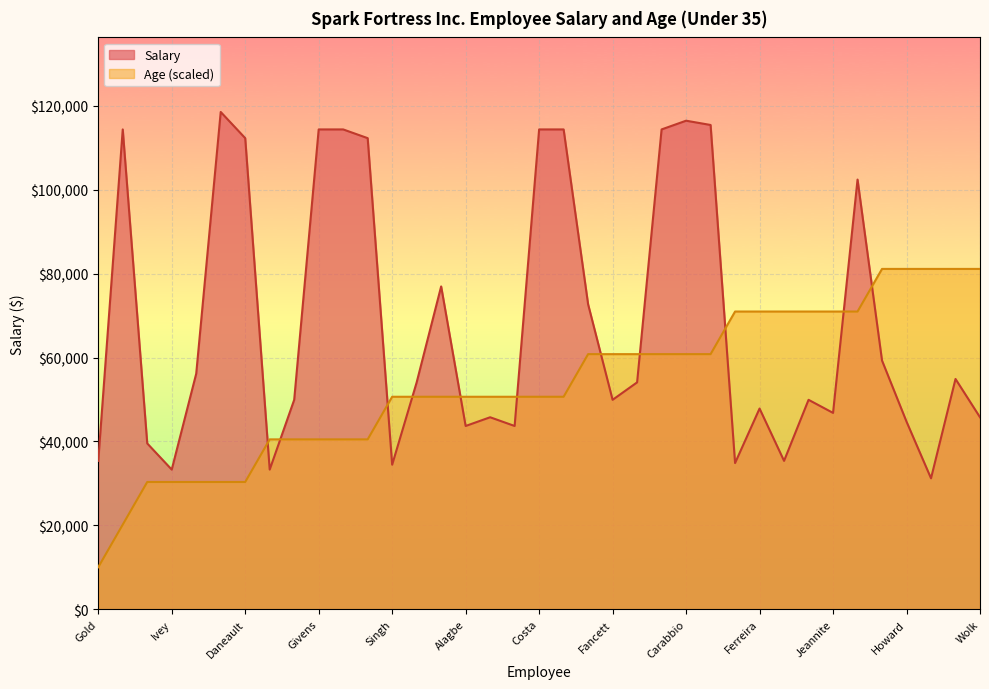

Does the chart display data point markers on the line(s)?

No